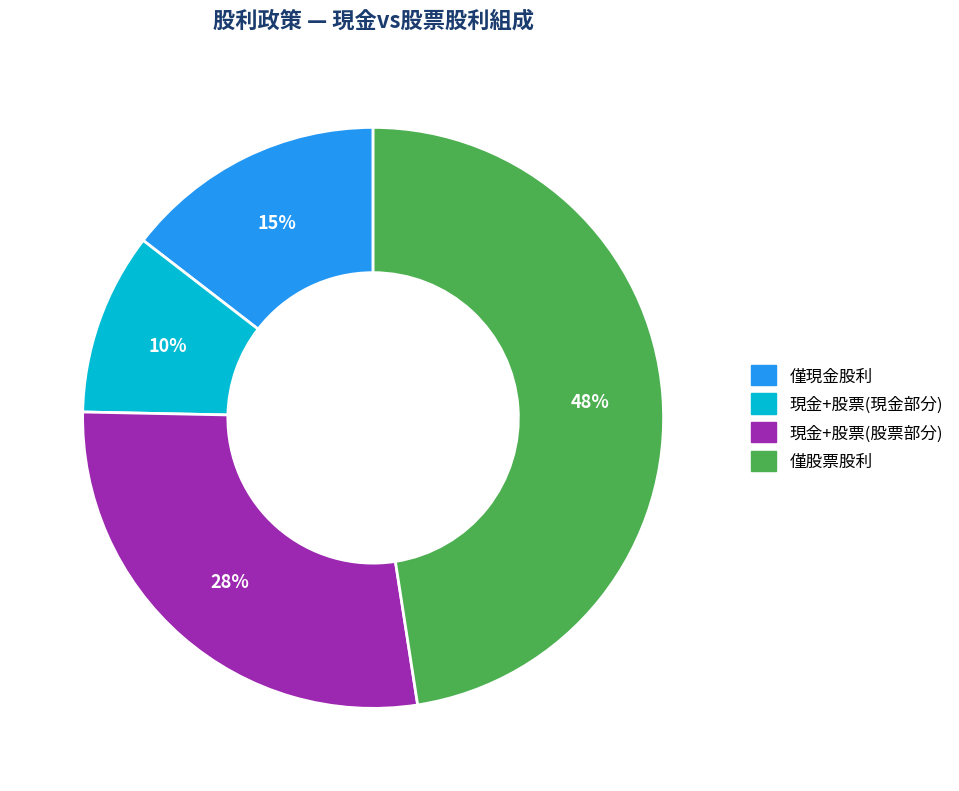

The 僅股票股利 slice represents 57% of the pie. True or false?

False